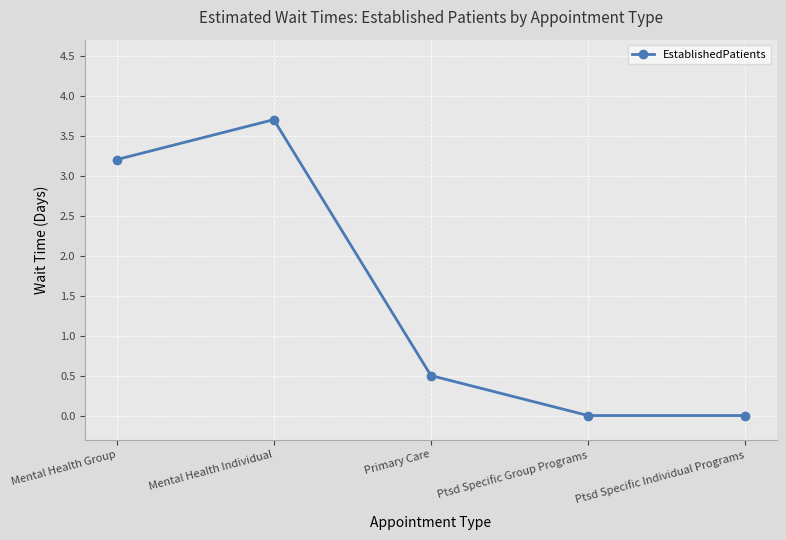

How many lines are shown in the chart?

1